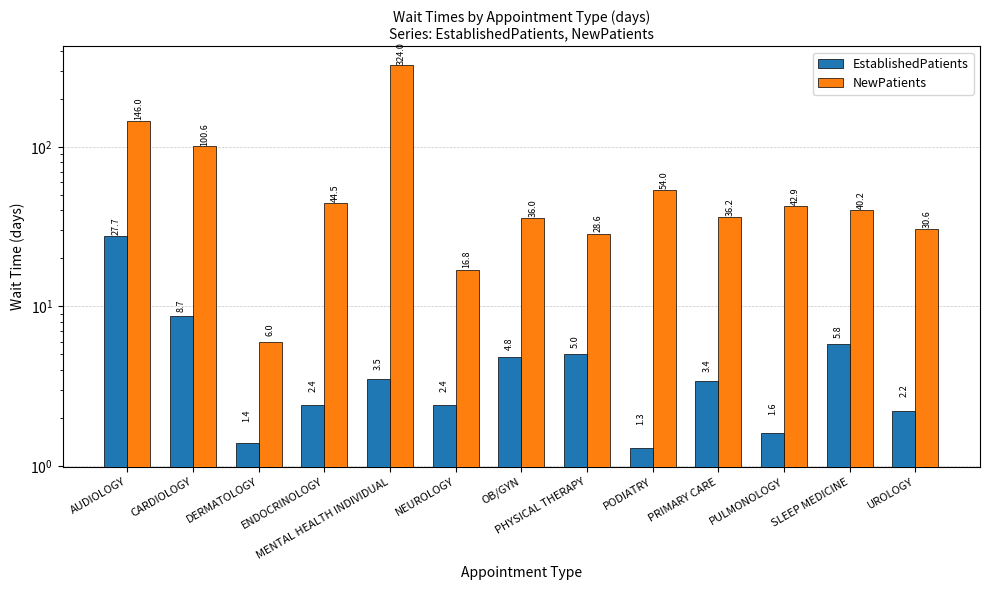

How many groups of bars are there?

13